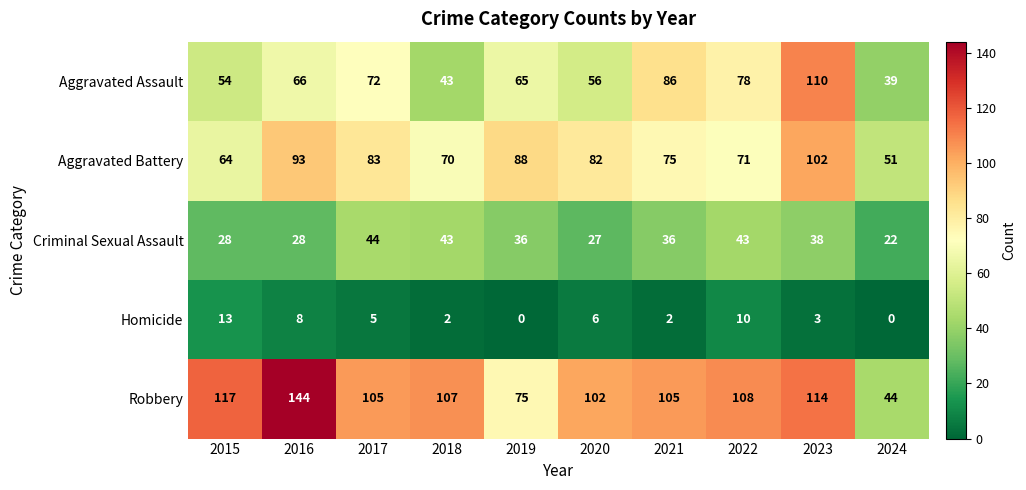

What is the greatest value displayed?

144